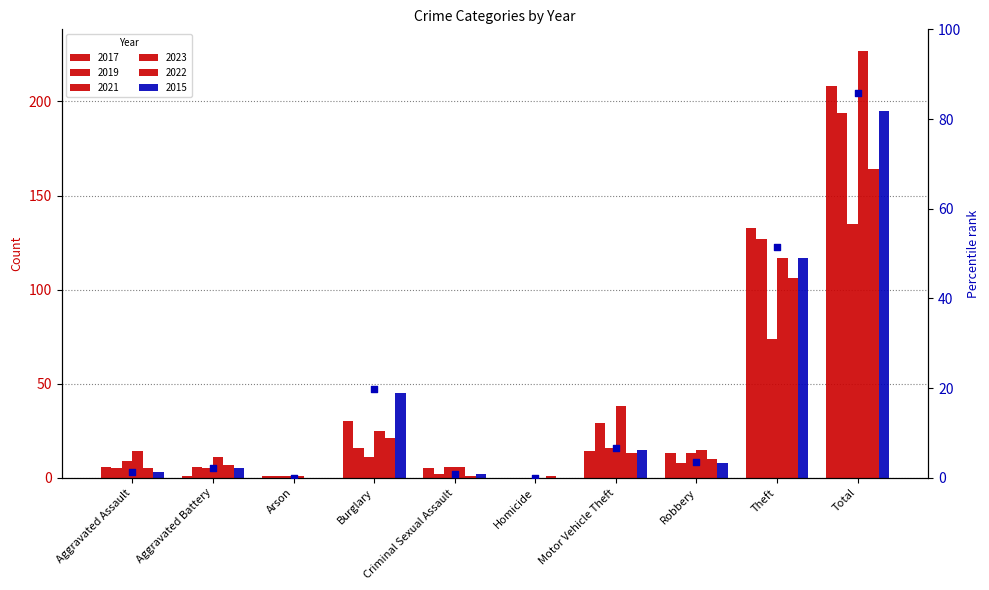

What is the change in value from Aggravated Assault to Aggravated Battery?

+0.9